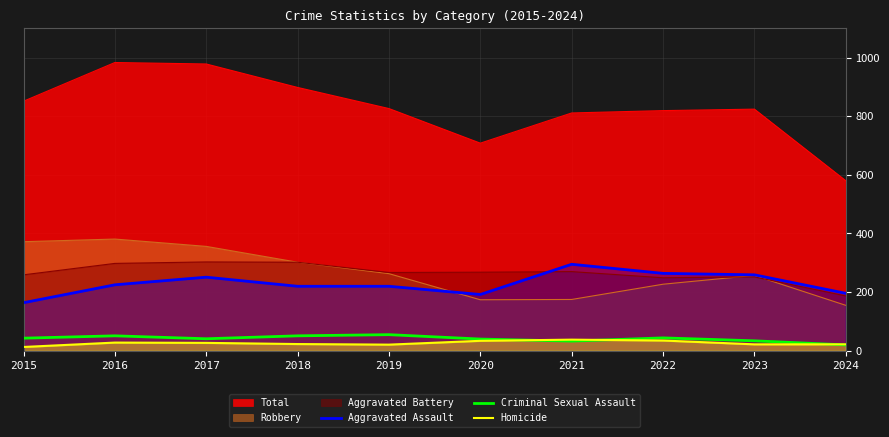

Count the number of categories in the chart.

10